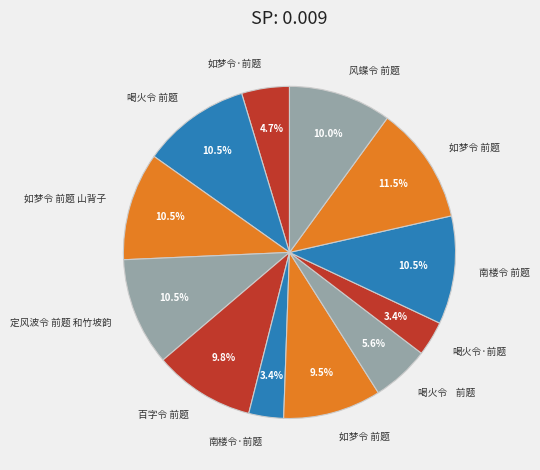

Count the number of slices in the pie.

12